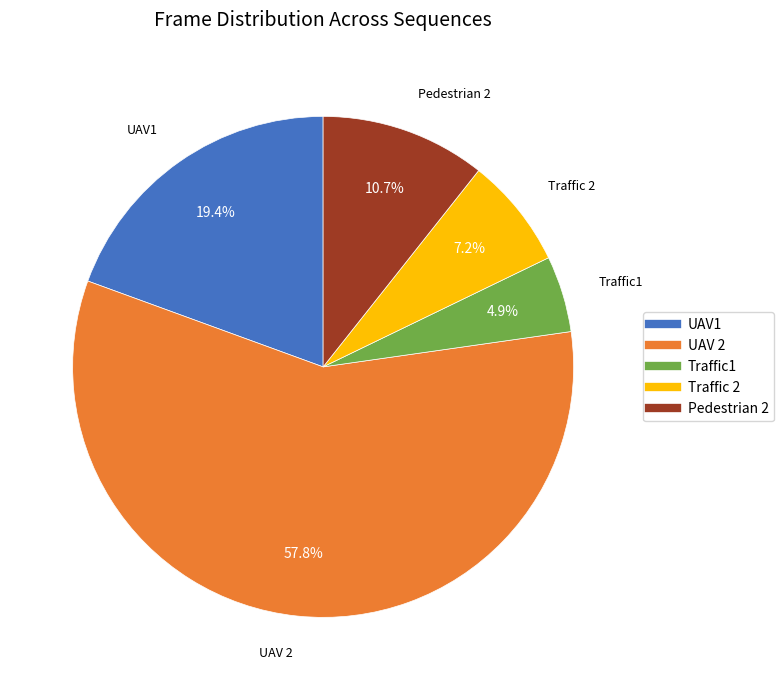

What is the largest slice in the pie chart?

UAV 2